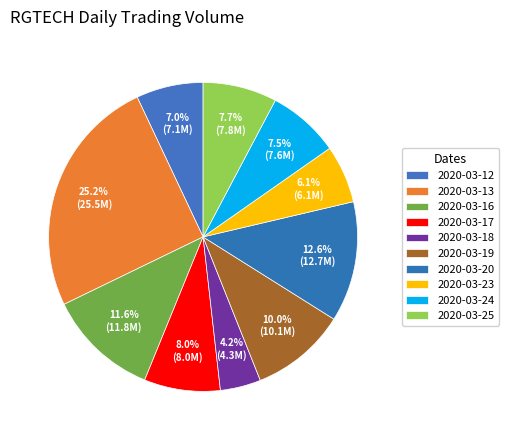

What is the largest slice in the pie chart?

2020-03-13